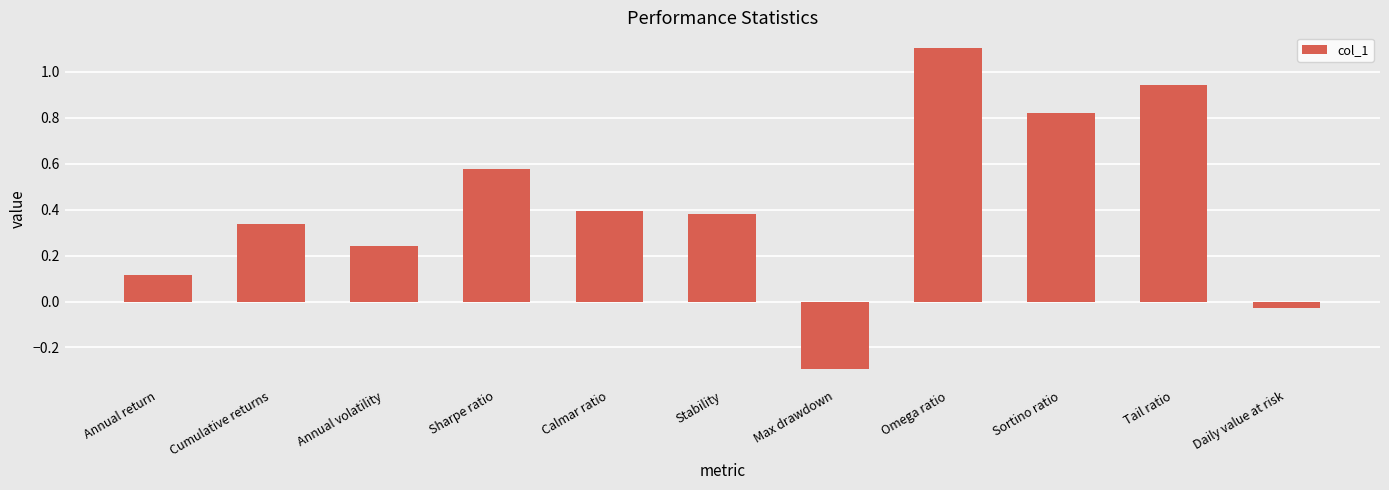

How many values are below zero?

2